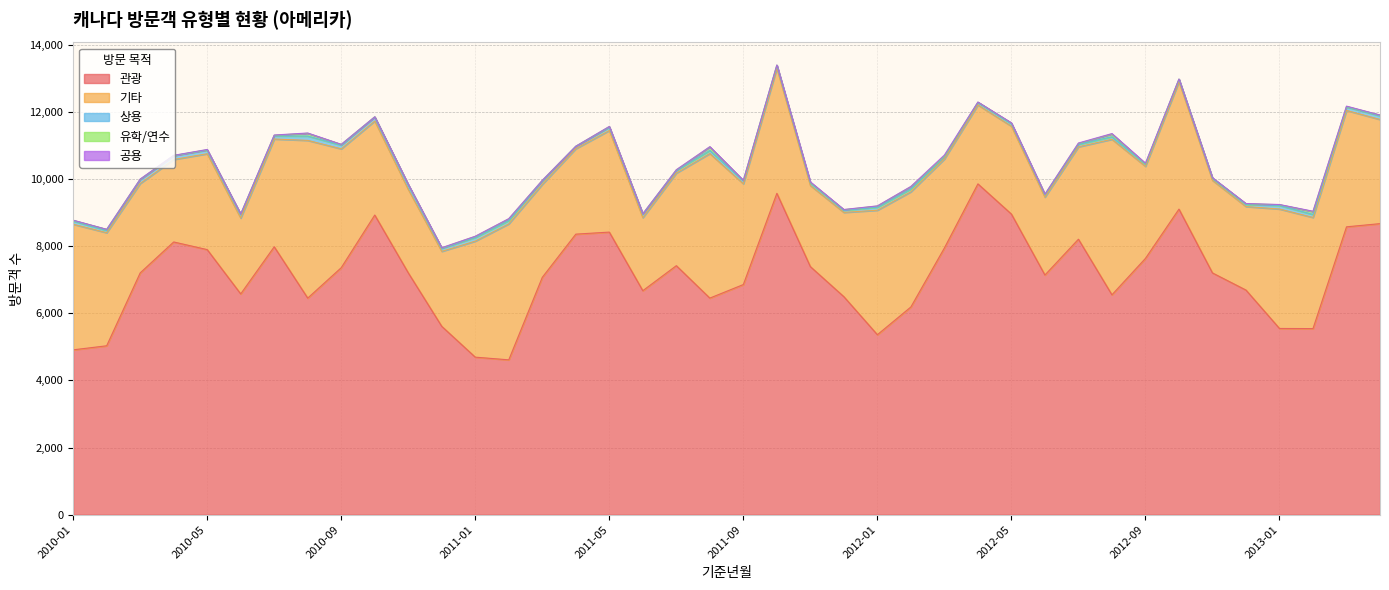

How many lines are shown in the chart?

5